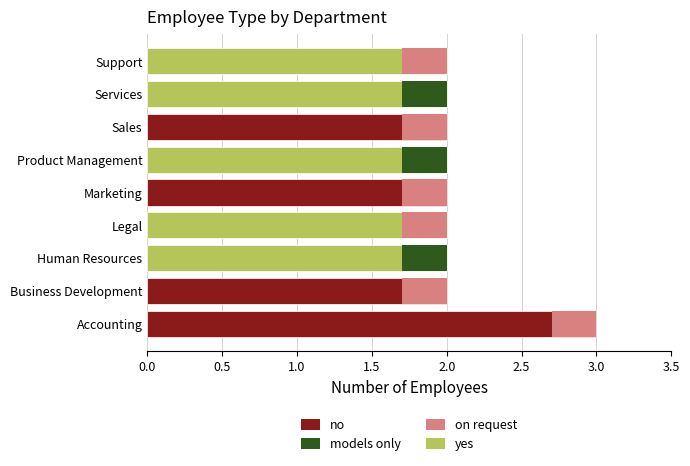

The chart shows a value of 3 at Human Resources. True or false?

False